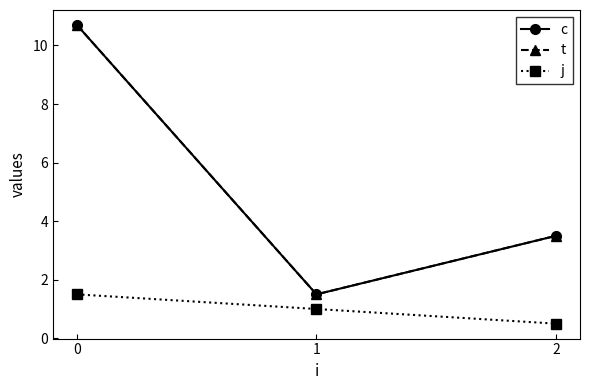

Is this an area chart (filled region under the line)?

No